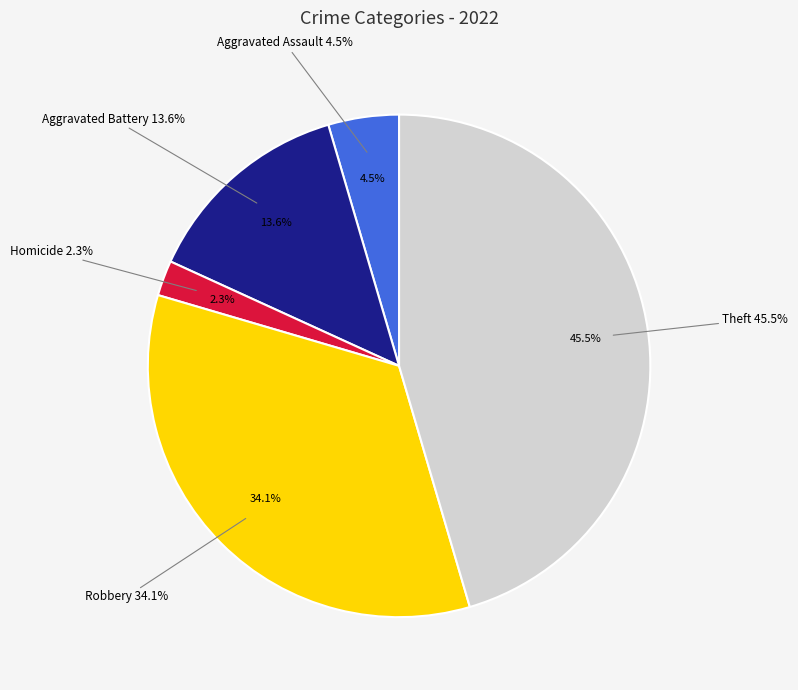

Is it true that Criminal Sexual Assault is 1% of the pie?

False